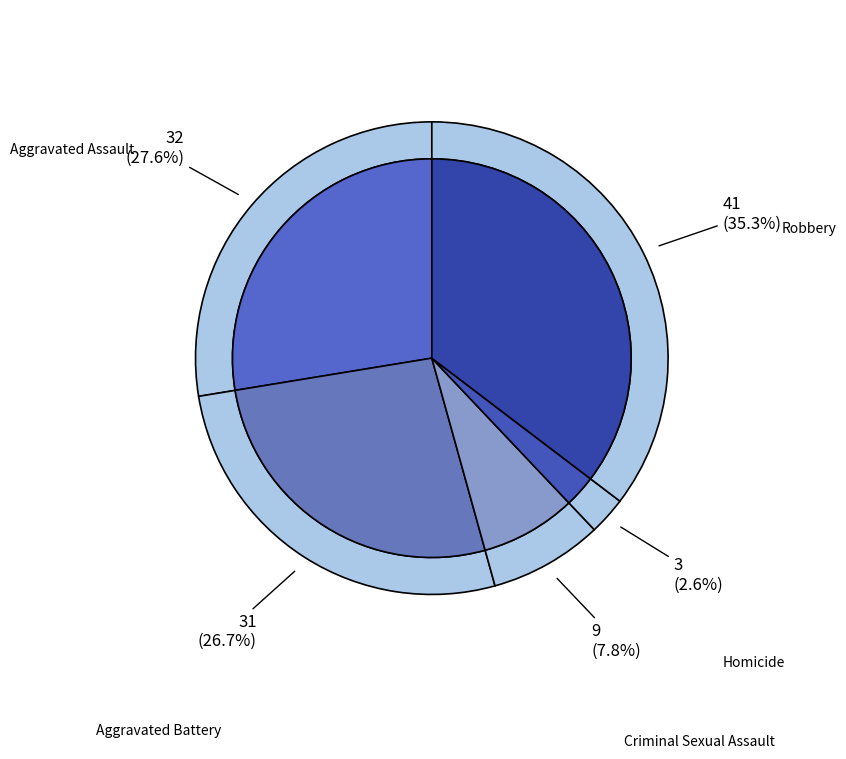

The Robbery slice represents 35% of the pie. True or false?

True